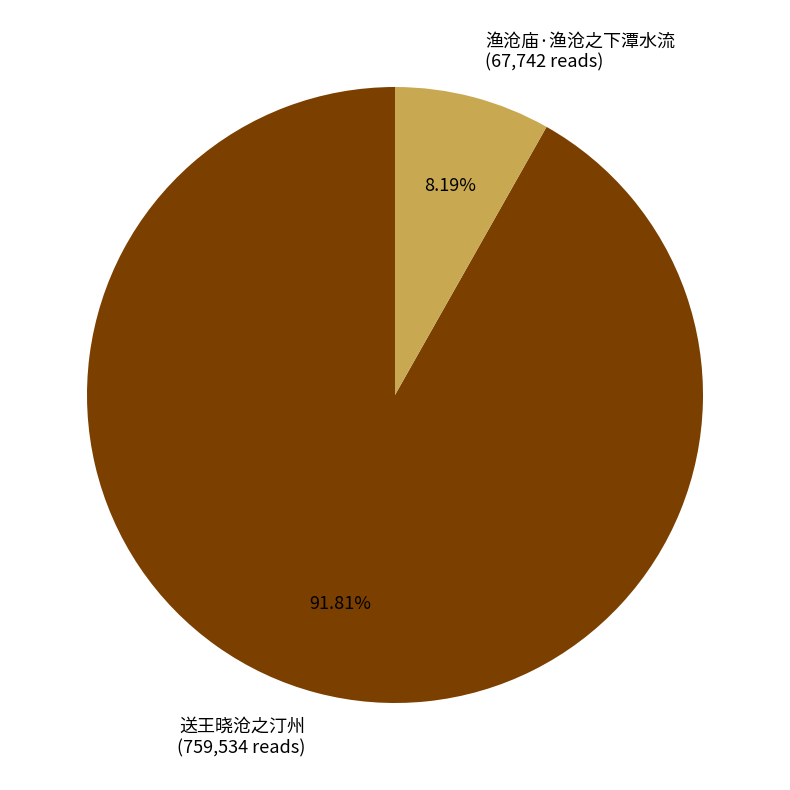

How many segments does this pie chart have?

2